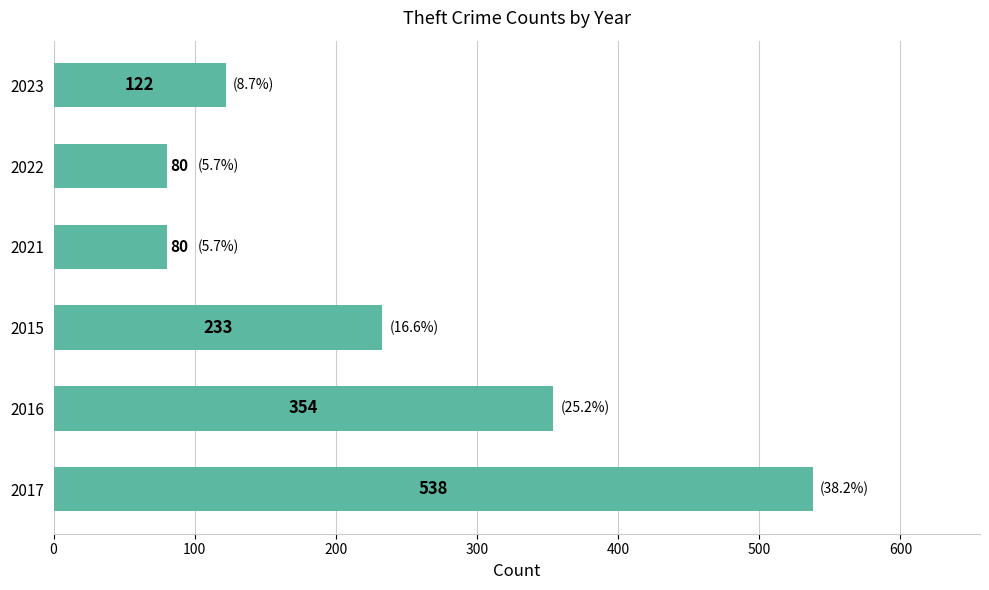

Is it true that the value at 2022 is 120?

False